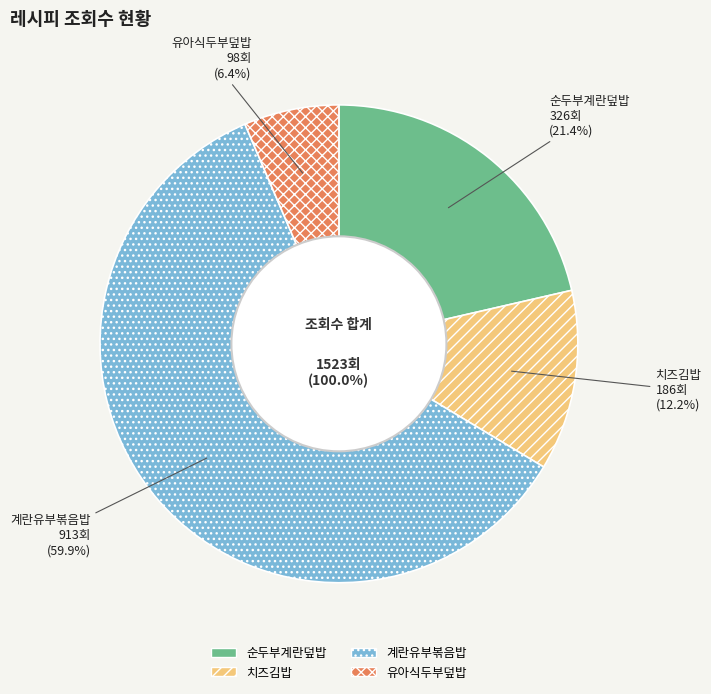

Which has a higher value, 유아식두부덮밥 or 치즈김밥?

치즈김밥